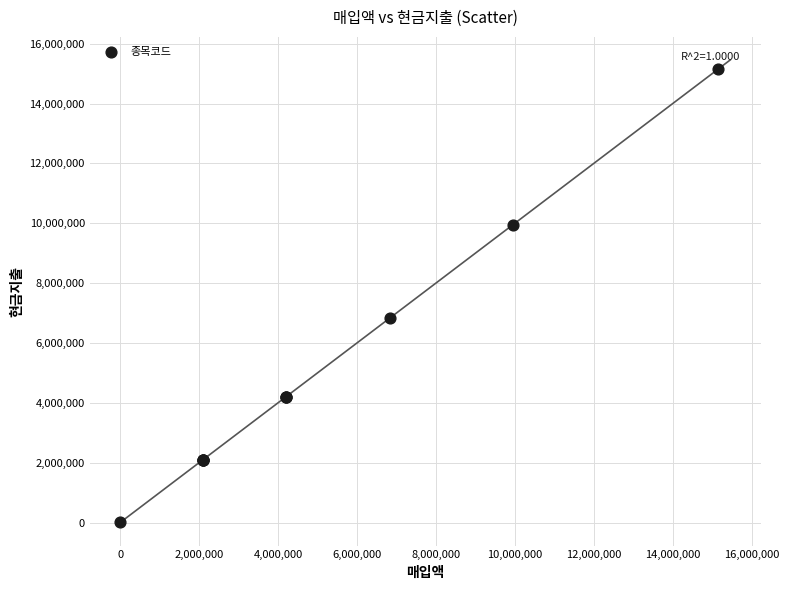

What Y value in the scatter plot is closest to 7577770?

6843270